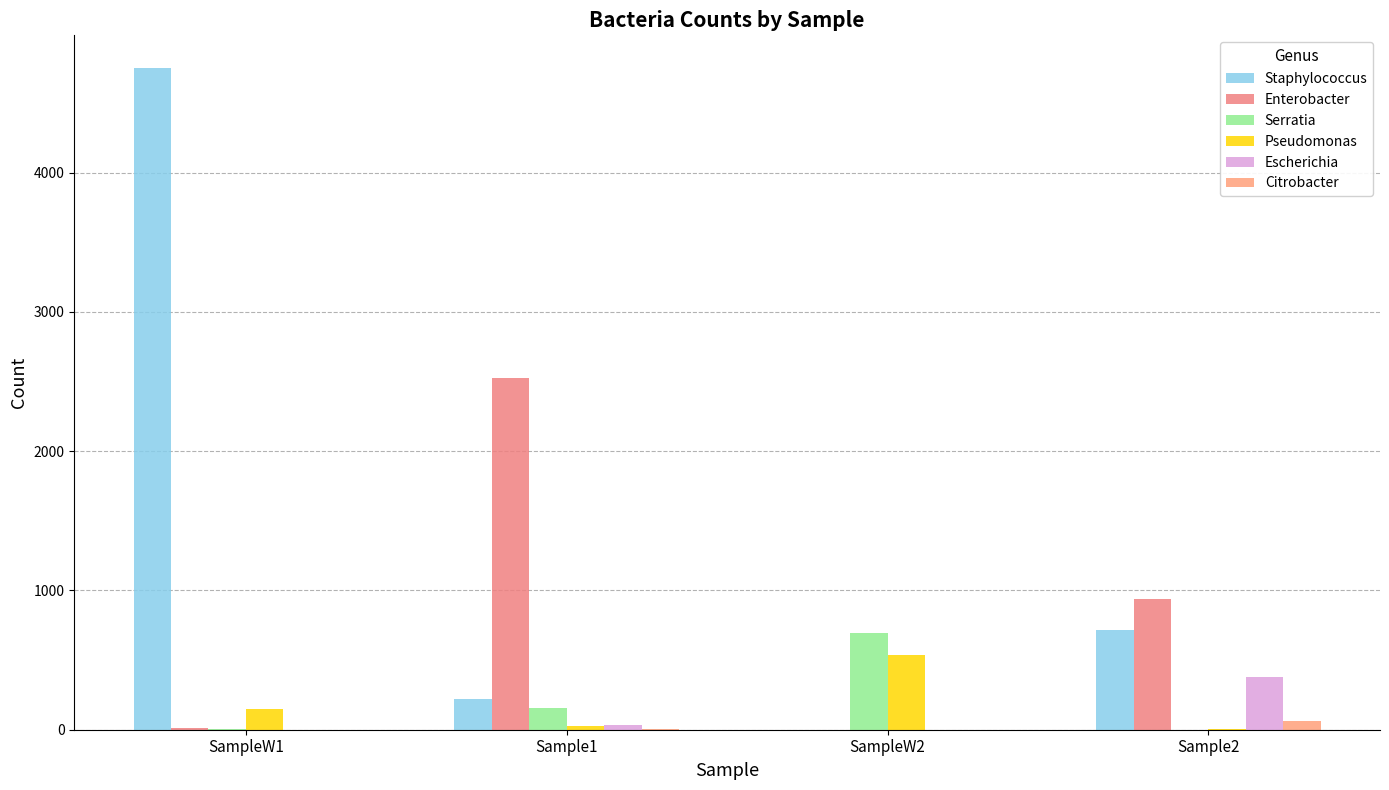

Rank the series by their maximum value, from lowest to highest.

Citrobacter, Escherichia, Pseudomonas, Serratia, Enterobacter, Staphylococcus